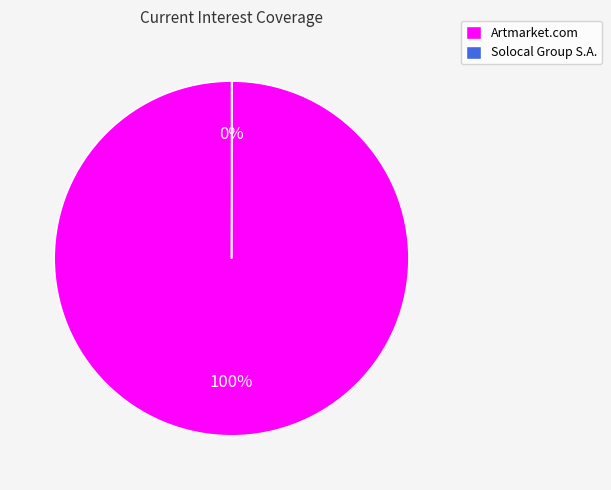

Is it true that Artmarket.com is 100% of the pie?

True